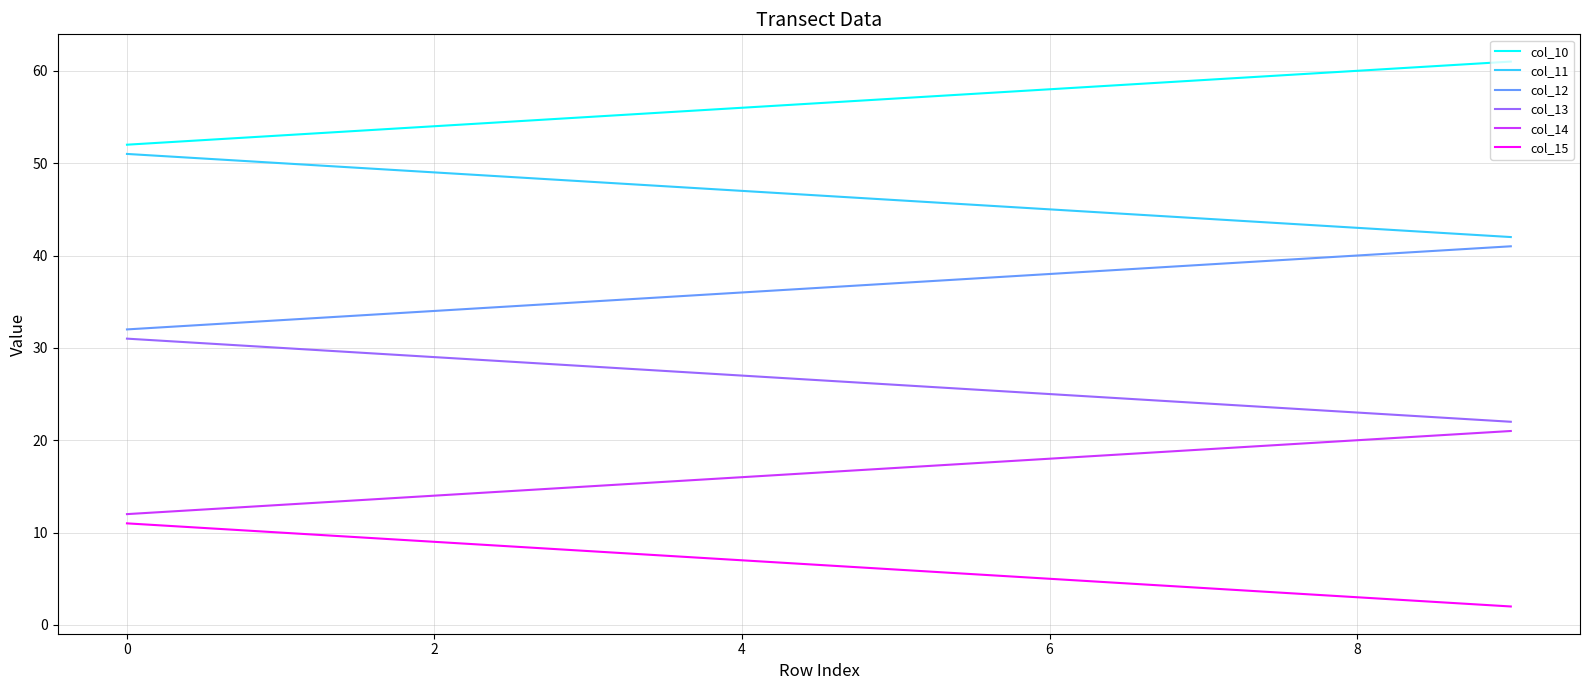

Rank the series by their average value, from highest to lowest.

col_10, col_11, col_12, col_13, col_14, col_15